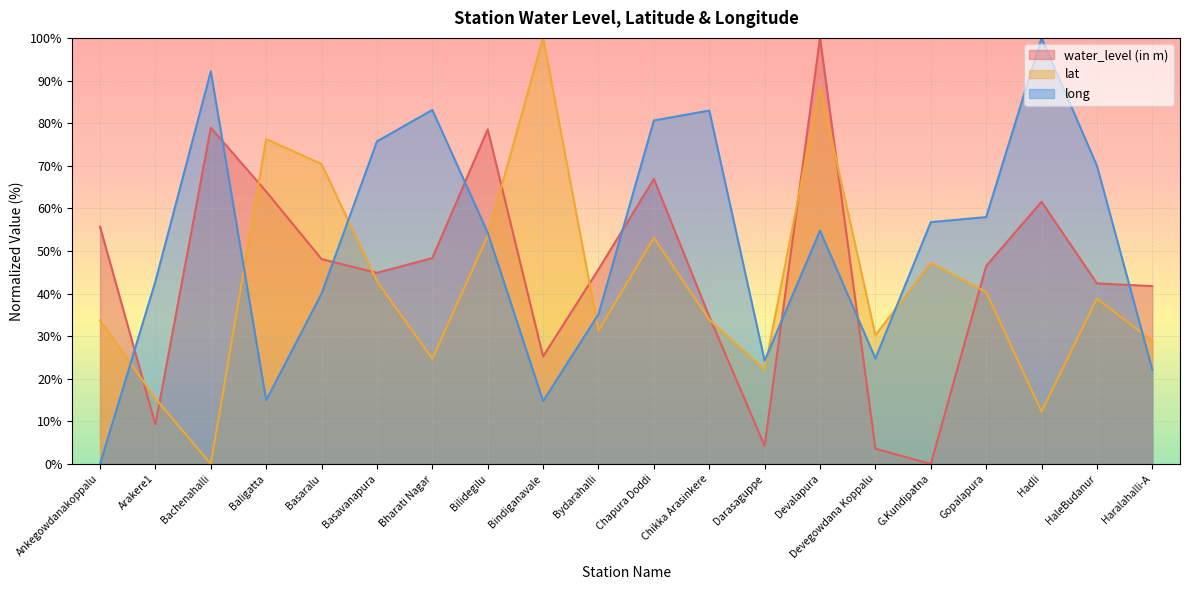

Is it true that long equals 24.8 at Devegowdana Koppalu?

True